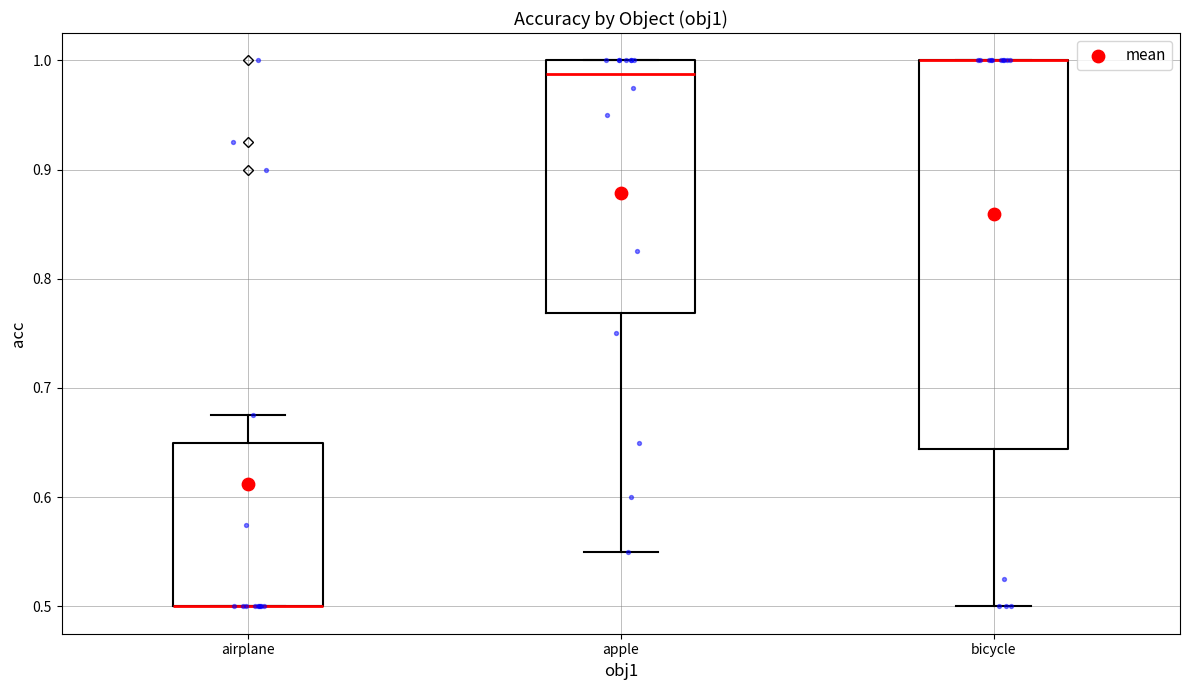

Reading left to right, transcribe this box plot: for each box, give where its median line is, the range the box spans, and where its two whiskers end, as read against the y-axis. The values are not printed on the chart, so give them approximately, as read against the axis.

airplane: median 0.50 (drawn on the box's lower edge), box 0.50 to 0.65, whiskers 0.50 to 0.68
apple: median 0.99, box 0.77 to 1.00, whiskers 0.55 to 1.00
bicycle: median 1.00 (drawn on the box's upper edge), box 0.64 to 1.00, whiskers 0.50 to 1.00